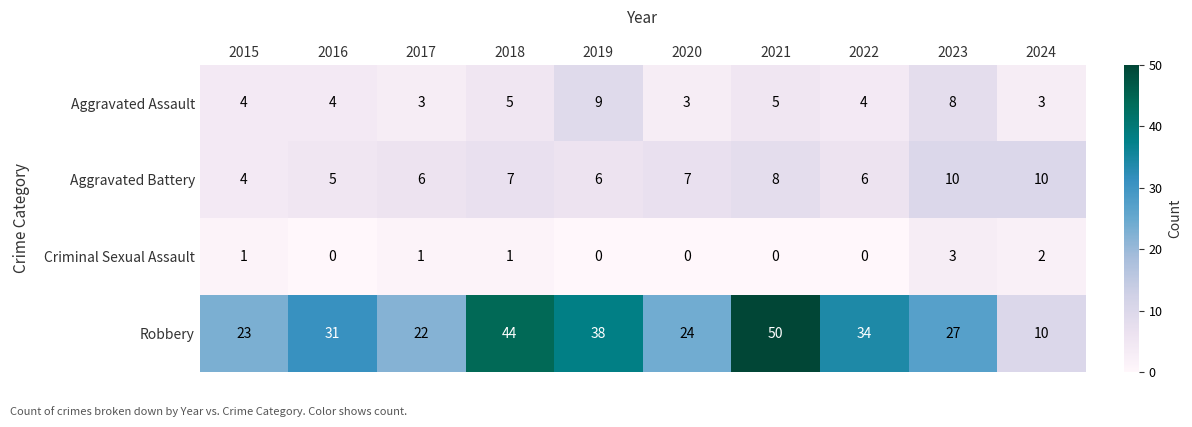

What is the total value across all series at 2021?

63